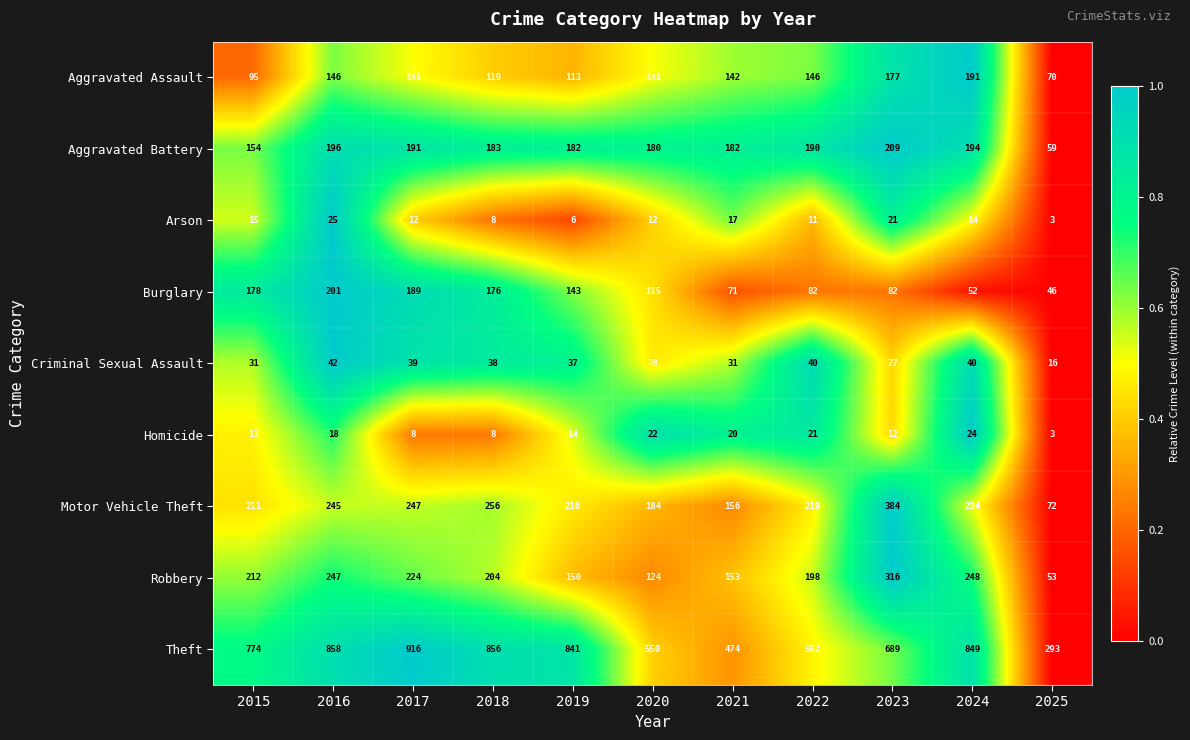

The Robbery series shows 88 at 2016. True or false?

False